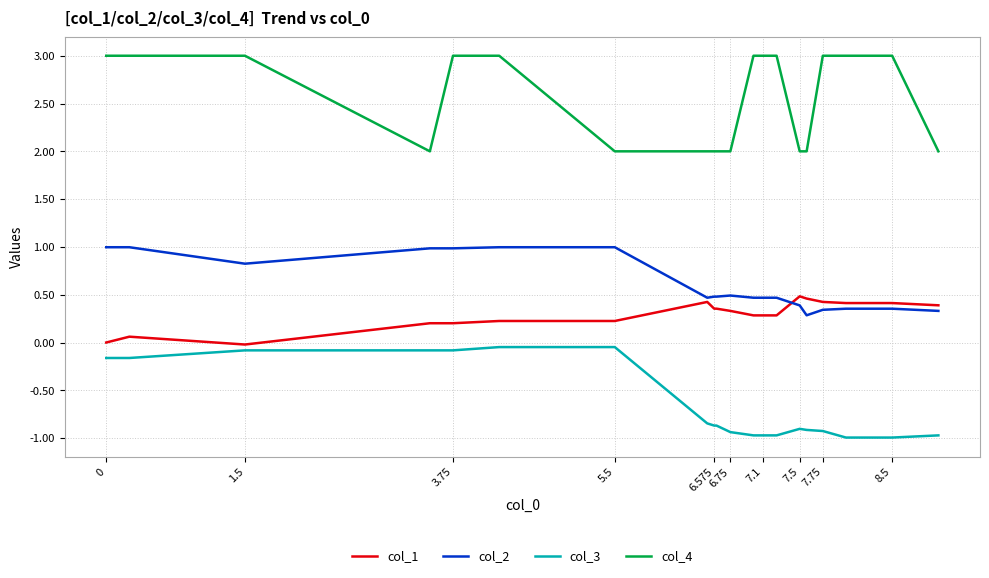

Which series has the widest spread of values?

col_4